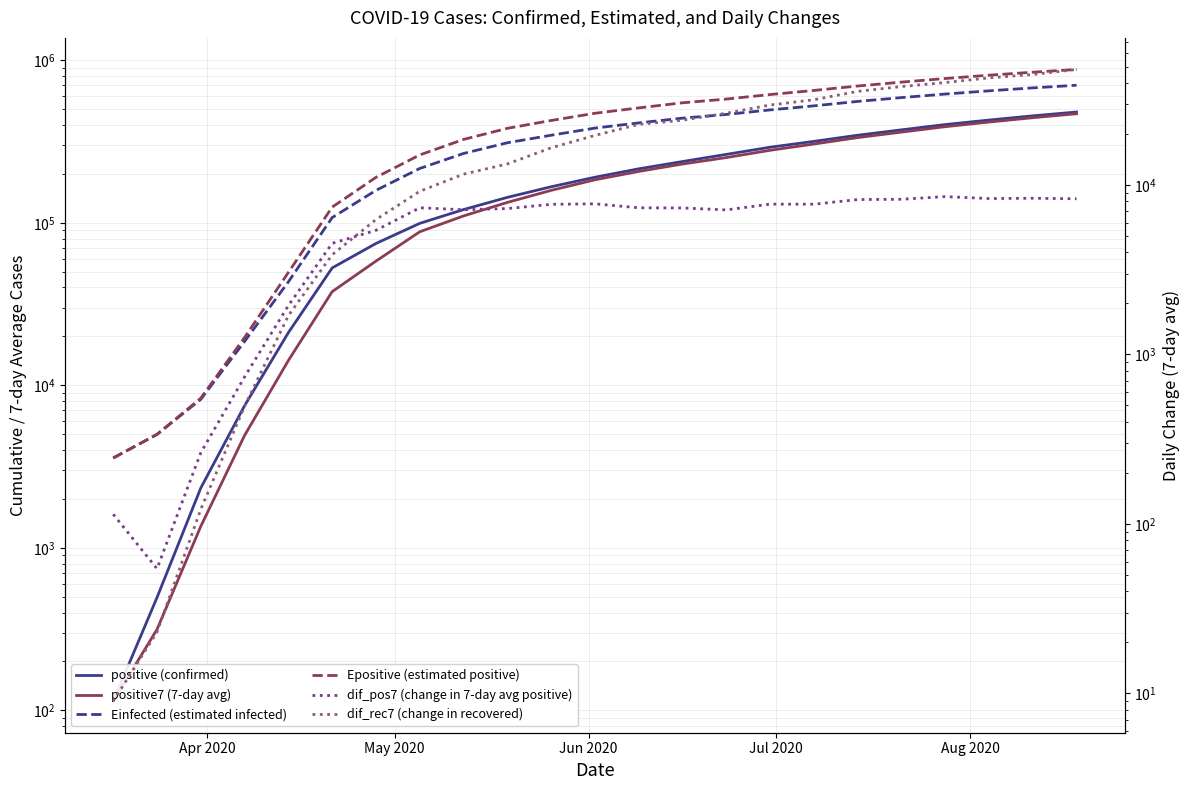

Reading left to right, what are all the values shown in this chart?

positive (confirmed): 114.0	495.0	2337.0	7497.0	21102.0	52763.0	74588.0	99177.0	120580.0	143303.0	166564.0	190602.0	214781.0	238093.0	263498.0	291625.0	316827.0	345657.0	373083.0	402127.0	428558.0	454853.0	480280.0
positive7 (7-day avg): 114.0	315.0	1357.9	4919.1	14214.9	37709.4	58102.7	88036.9	110178.7	133434.7	158302.4	183827.6	206969.3	229899.7	251888.9	279186.3	305157.0	334266.6	361289.7	390143.9	416688.9	443075.1	468641.1
Einfected (estimated infected): 3571.4	4989.2	8203.5	18629.2	43337.2	107637.1	158302.6	215847.1	266982.7	310648.6	345604.0	382413.7	411578.1	440247.5	463998.4	494867.0	524003.6	558042.1	589165.8	619482.7	648374.2	676049.3	701802.1
Epositive (estimated positive): 3571.4	4990.1	8339.3	19701.4	49491.7	124879.0	190294.0	261524.7	325636.8	381095.0	425904.4	471765.0	509220.3	547284.0	576939.4	615219.2	651781.8	694215.0	733344.1	772016.8	809060.7	844370.0	877498.7
dif_pos7 (change in 7-day avg positive): 114.0	54.4	263.1	737.1	1943.6	4523.0	5399.3	7335.6	7142.1	7256.1	7685.6	7739.4	7335.1	7315.6	7125.7	7707.0	7697.1	8200.9	8234.0	8537.6	8315.0	8349.1	8289.1
dif_rec7 (change in recovered): 9.0	23.0	122.0	495.0	1695.0	3874.0	6251.0	9178.0	11581.0	13304.0	16565.0	19603.0	22782.0	24094.0	26499.0	29626.0	31828.0	35658.0	38084.0	40214.0	42859.0	44854.0	48029.0